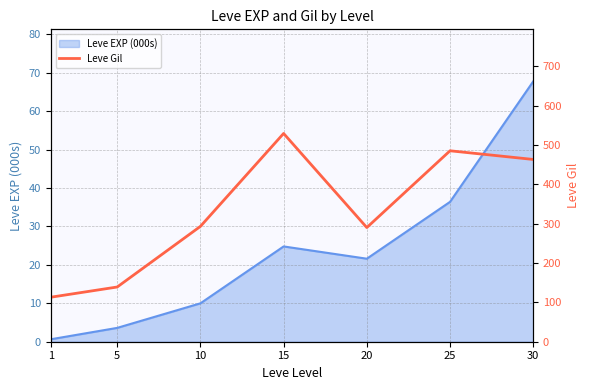

At which category does the chart reach its minimum across all series?

1